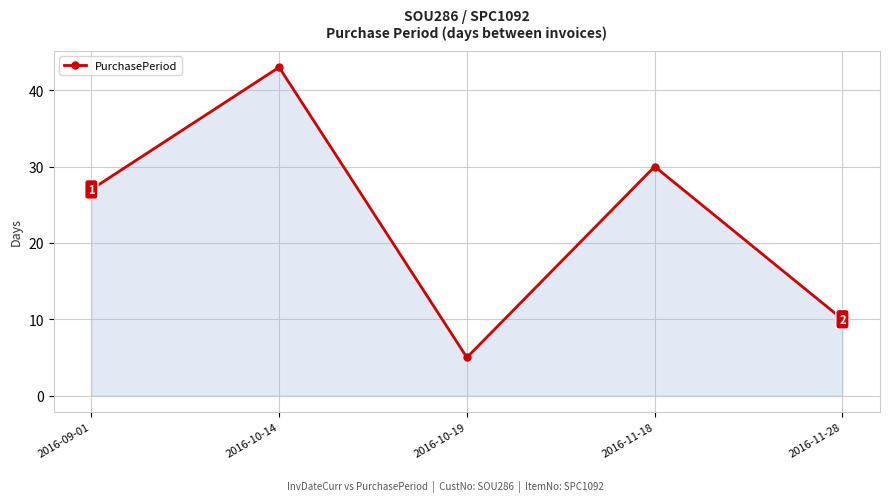

What is the value of the 5th point from the left?

10